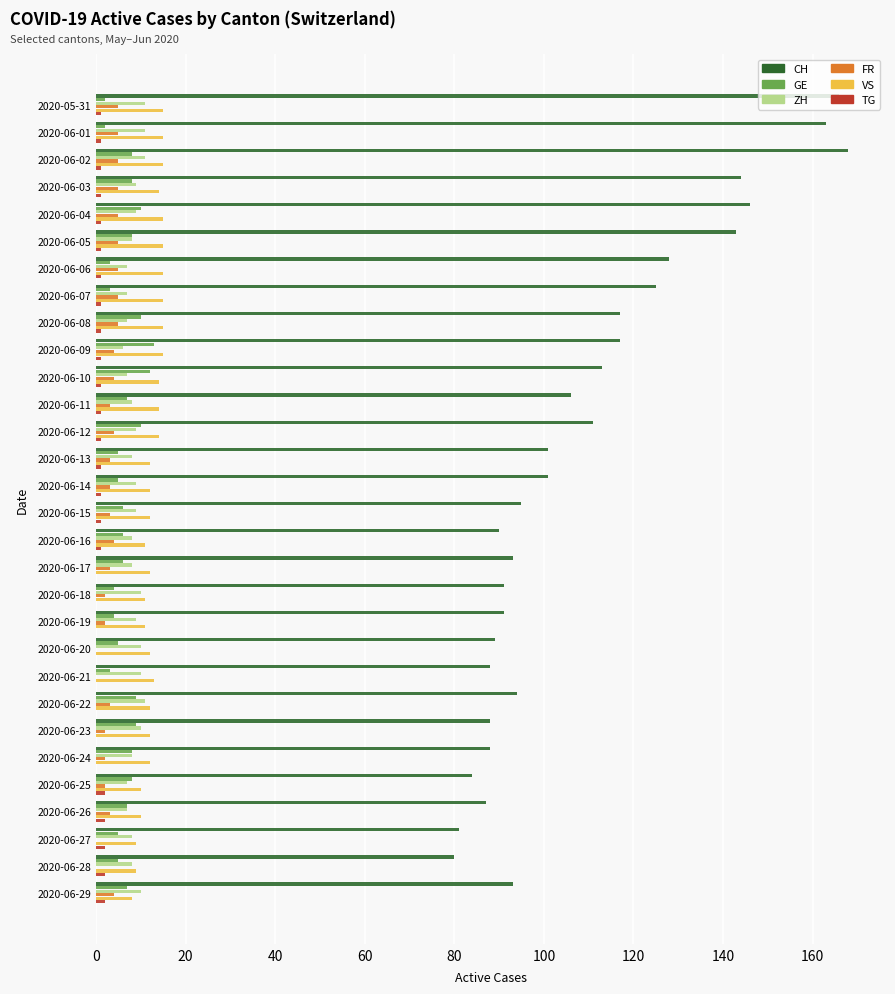

Which series changed the most between 2020-06-12 and 2020-06-16?

CH